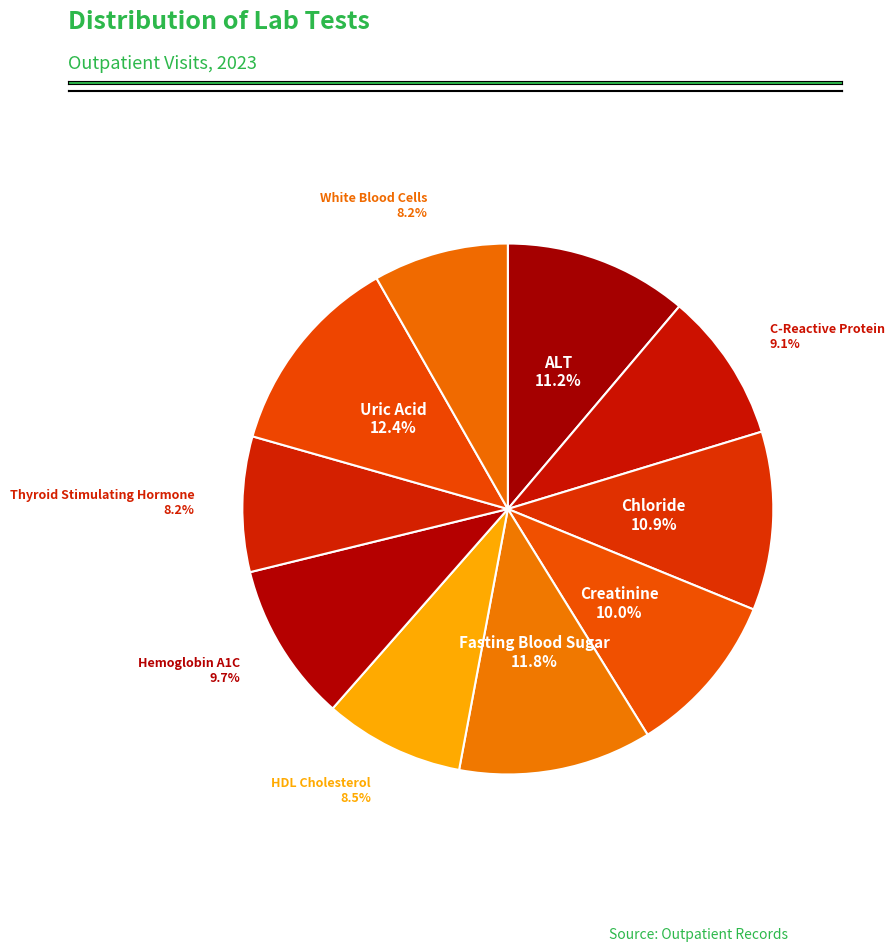

What is the ratio of the value at Chloride to the value at White Blood Cells?

1.3